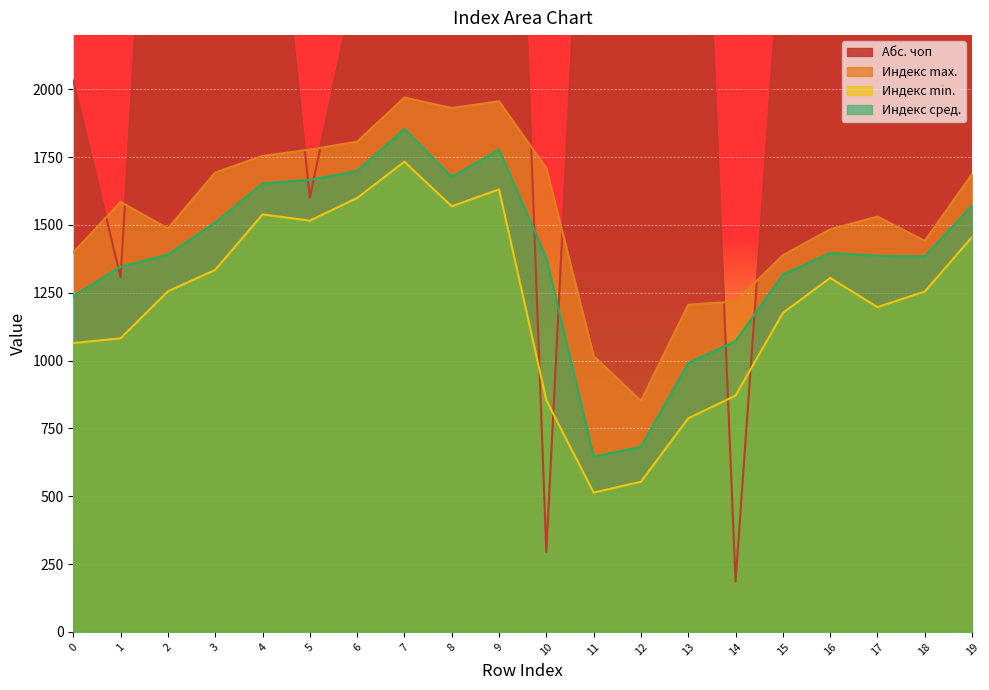

The value of Индекс min. at 12 is 553.6. True or false?

True